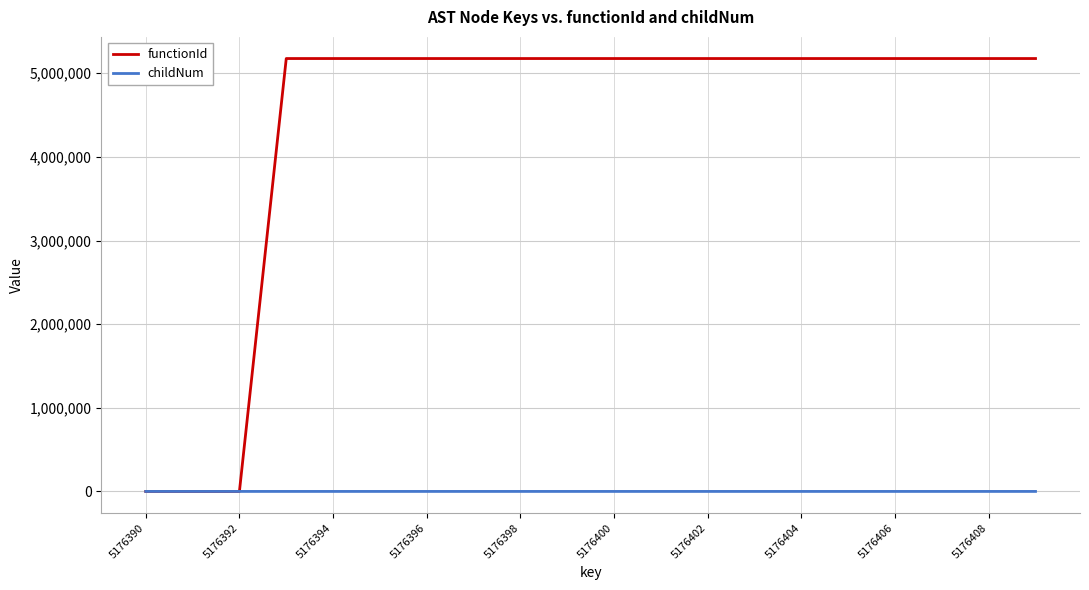

List the series in order of their peak value, highest first.

functionId, childNum